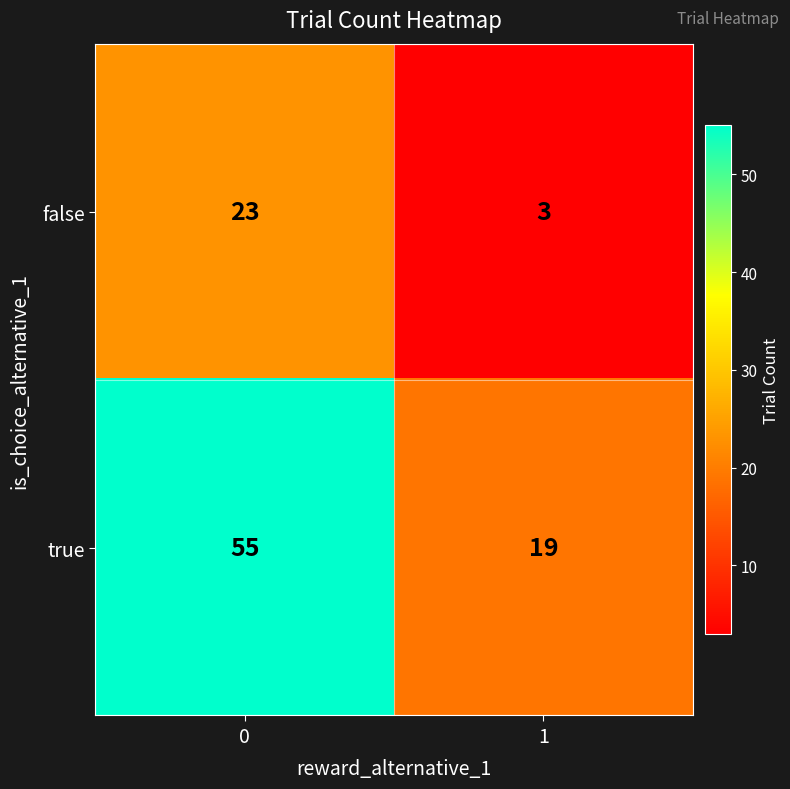

The false series shows 8 at 0. True or false?

False